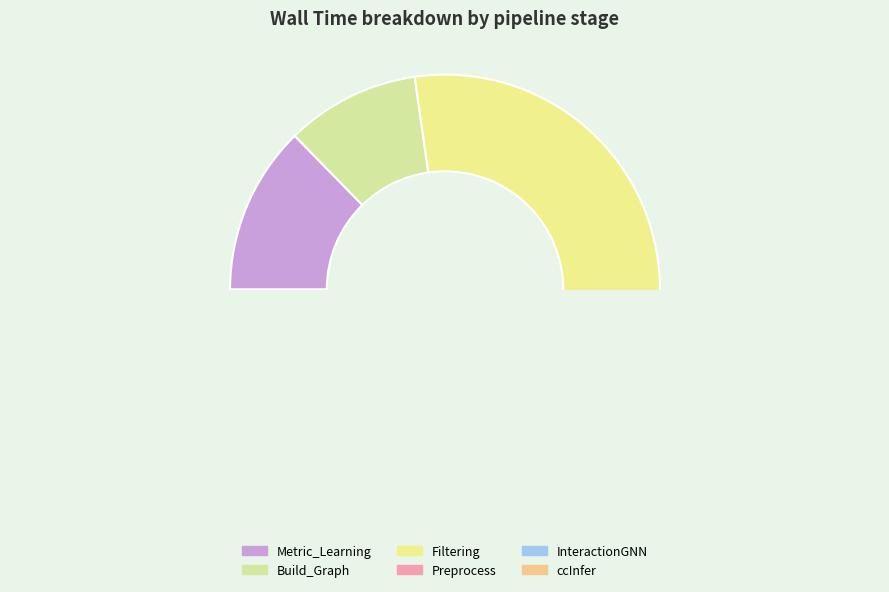

Is the sum of Metric_Learning and Preprocess greater than half?

No